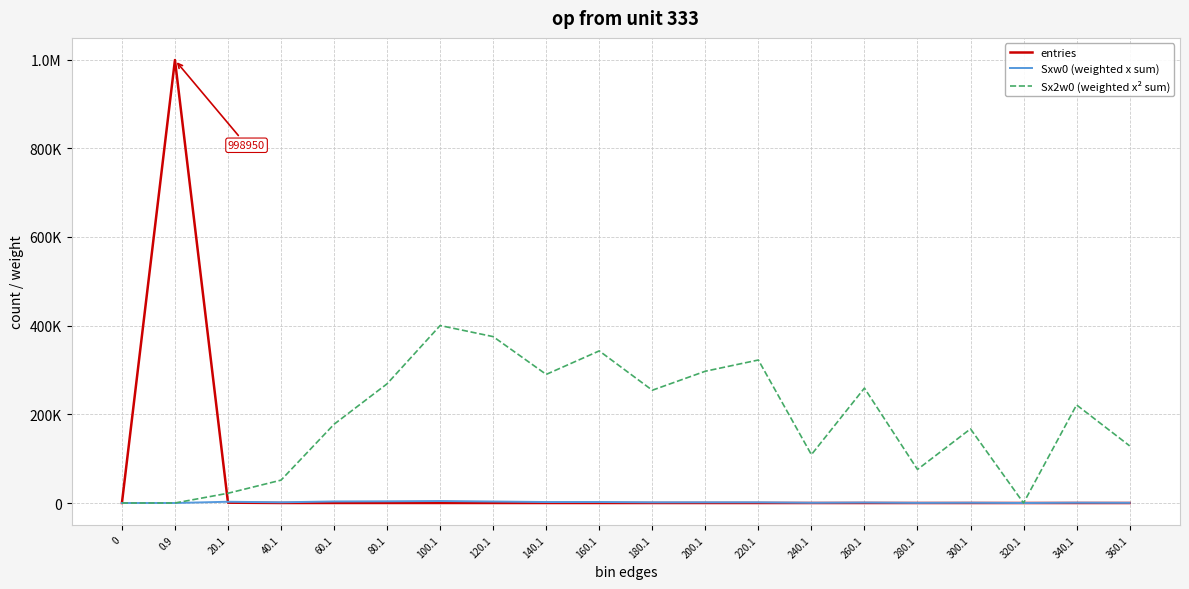

Is the value of entries at 120.1 greater than the value of Sxw0 (weighted x sum) at 300.1?

No